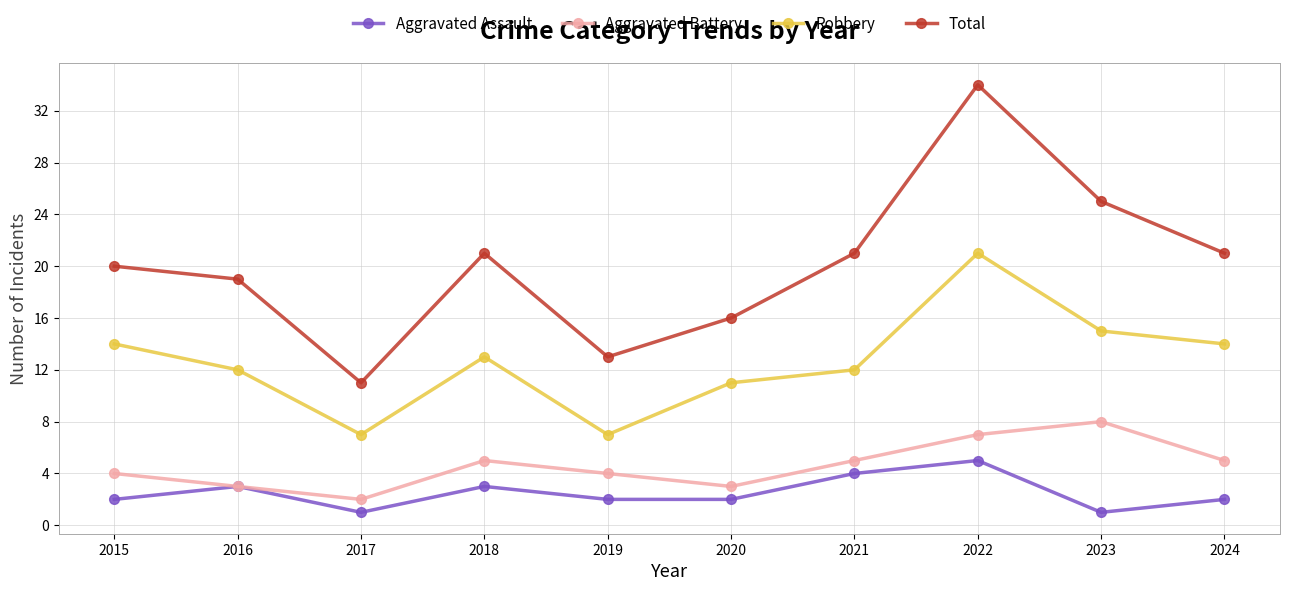

Reading left to right, transcribe all the data shown in this chart.

Aggravated Assault: 2015=2	2016=3	2017=1	2018=3	2019=2	2020=2	2021=4	2022=5	2023=1	2024=2
Aggravated Battery: 2015=4	2016=3	2017=2	2018=5	2019=4	2020=3	2021=5	2022=7	2023=8	2024=5
Robbery: 2015=14	2016=12	2017=7	2018=13	2019=7	2020=11	2021=12	2022=21	2023=15	2024=14
Total: 2015=20	2016=19	2017=11	2018=21	2019=13	2020=16	2021=21	2022=34	2023=25	2024=21